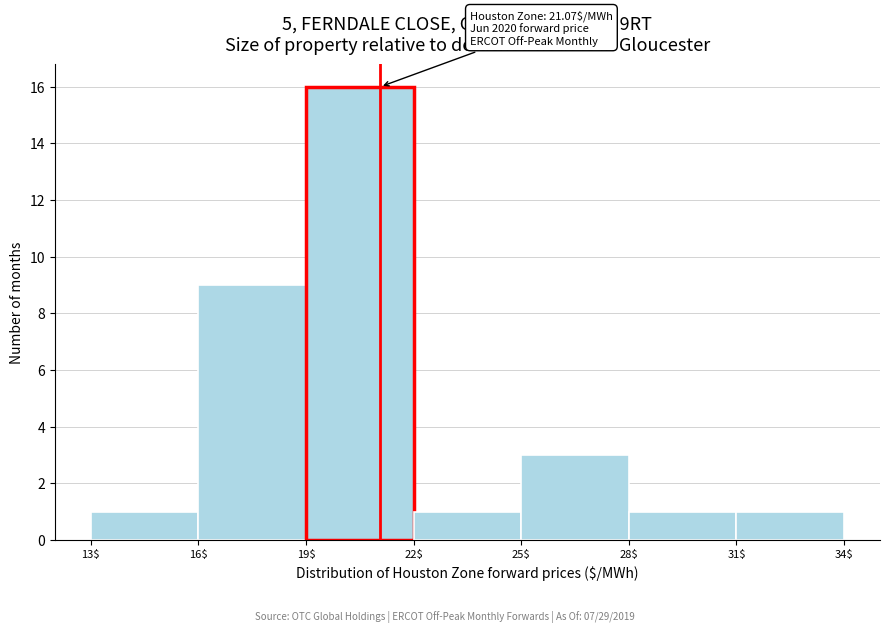

Over which range of the x-axis is the bar tallest?

19$ to 22$